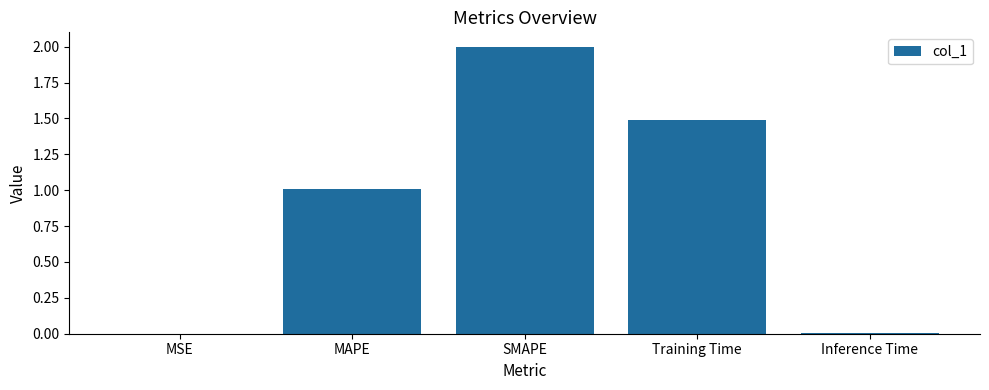

The chart shows a value of 0.0 at Inference Time. True or false?

True